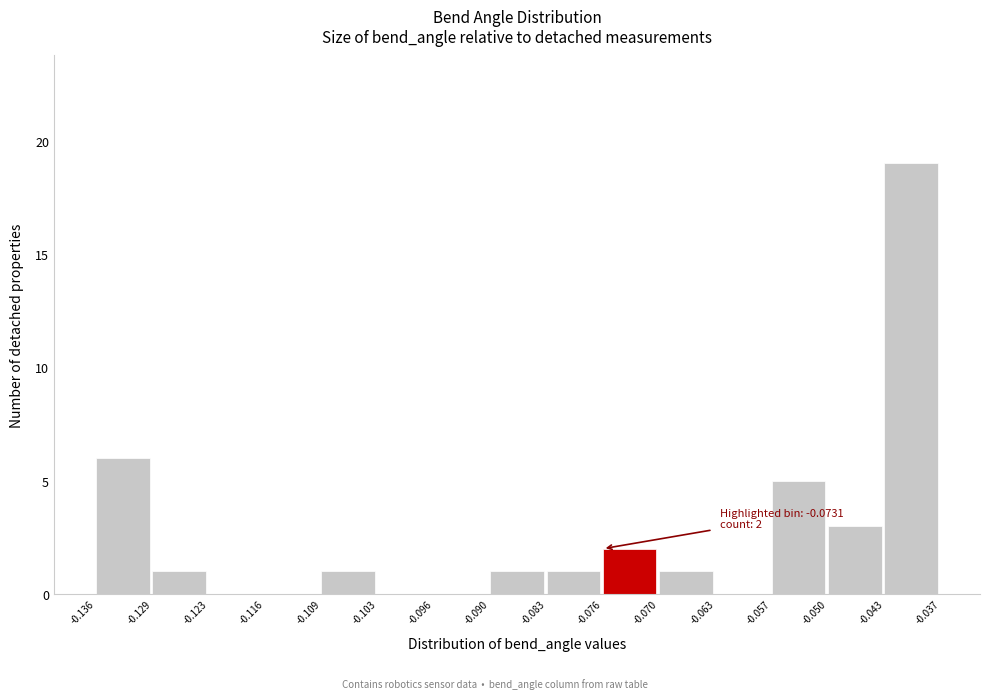

Over which range of the x-axis is the bar tallest?

-0.043 to -0.037